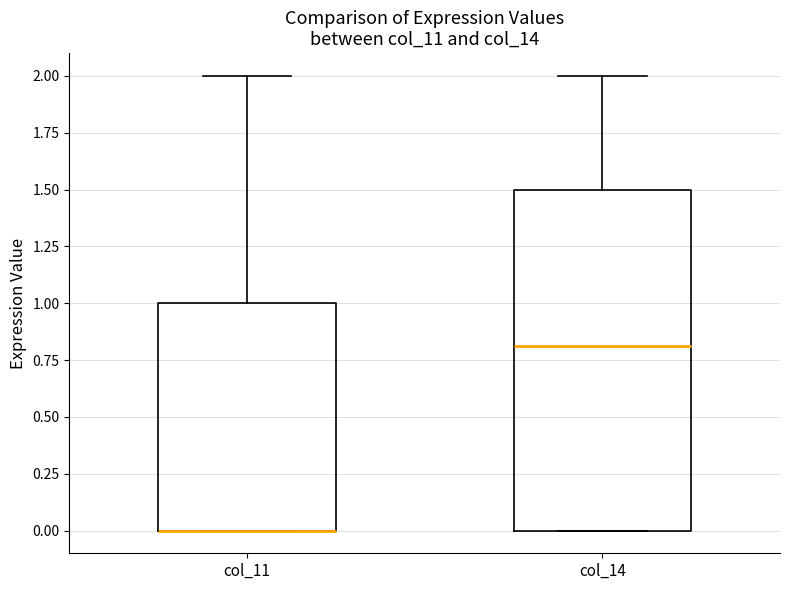

Comparing the boxes themselves (not the whiskers), which one is the tallest?

col_14